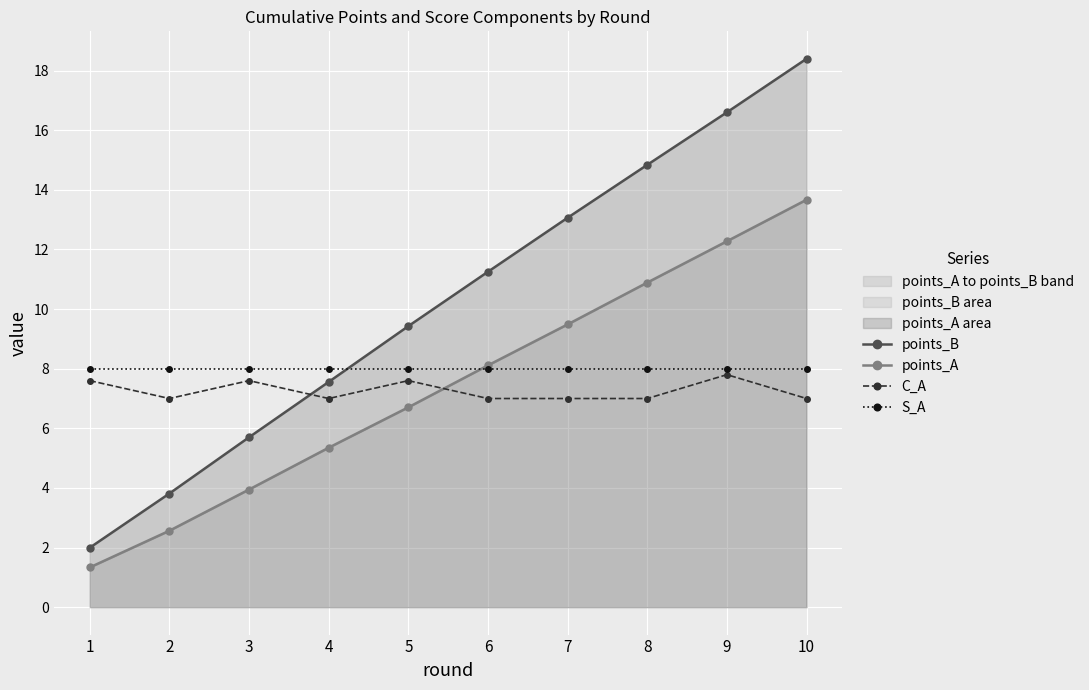

What is the total value across all series at 9?

44.7